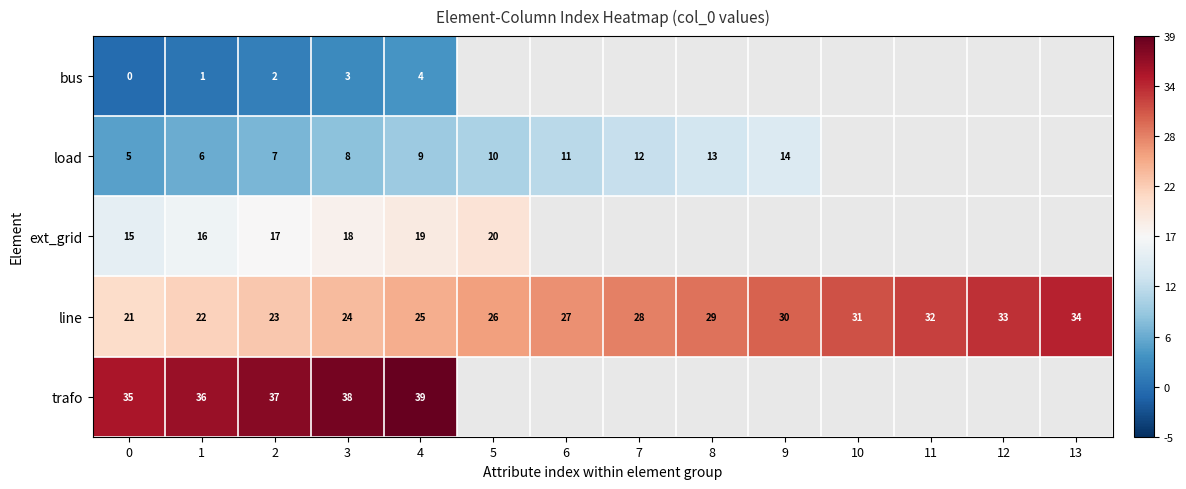

Is it true that line equals 45.2 at 11?

False